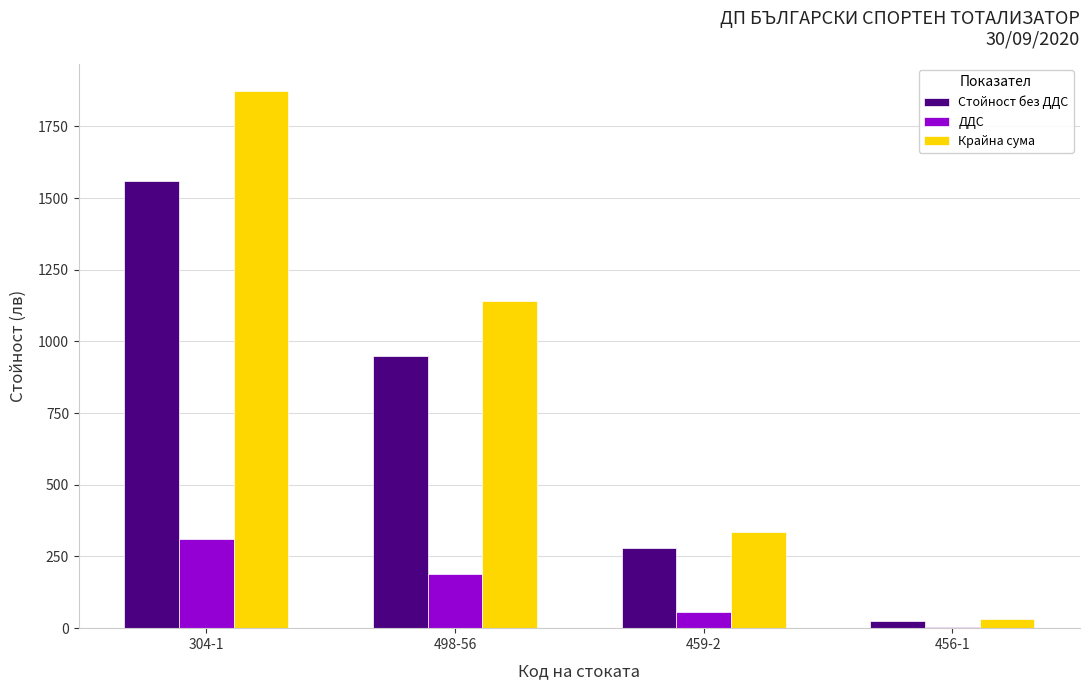

Reading left to right, list all the values displayed in this chart.

Стойност без ДДС: 304-1=1561.2	498-56=951.1	459-2=278.9	456-1=26.0
ДДС: 304-1=312.2	498-56=190.2	459-2=55.8	456-1=5.2
Крайна сума: 304-1=1873.4	498-56=1141.3	459-2=334.6	456-1=31.2